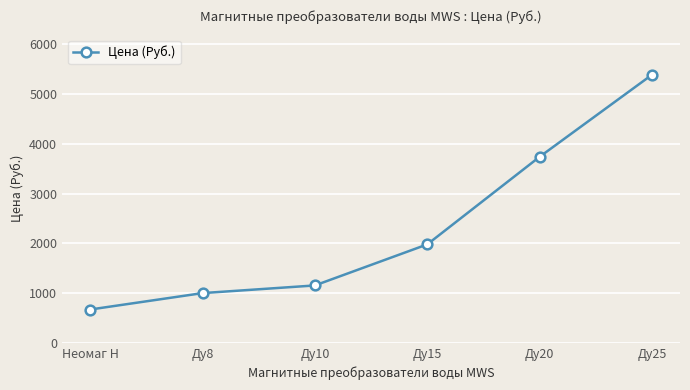

What is the minimum value shown in the chart?

671